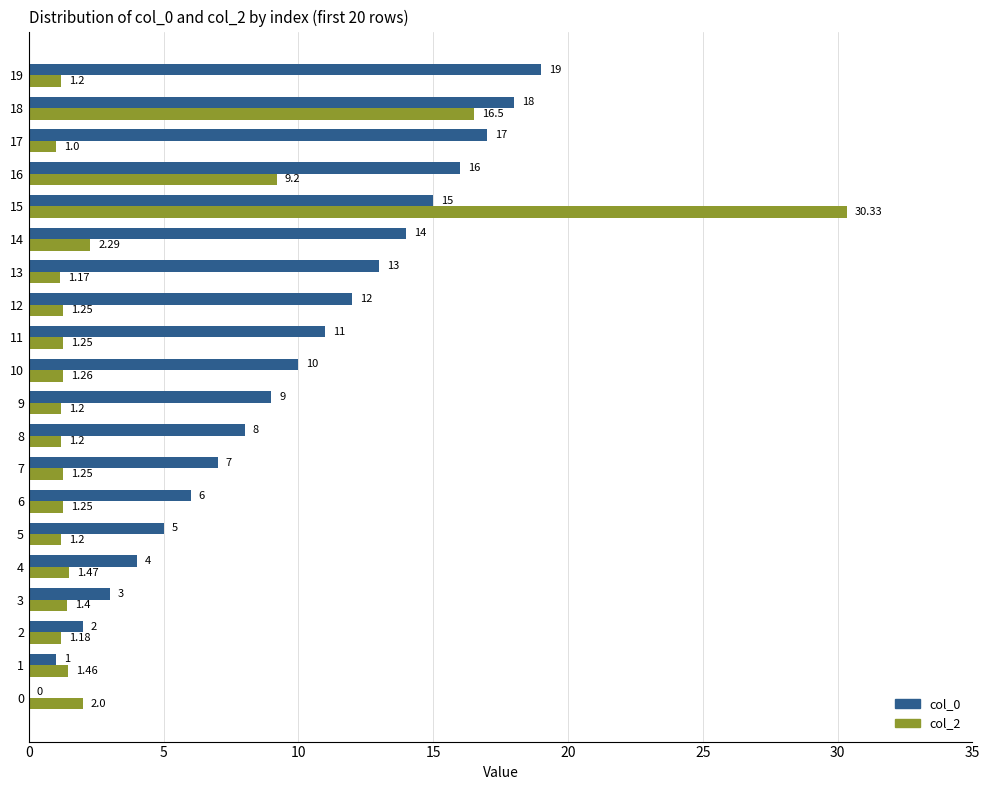

Is the value of col_2 at 0 greater than the value of col_0 at 0?

Yes